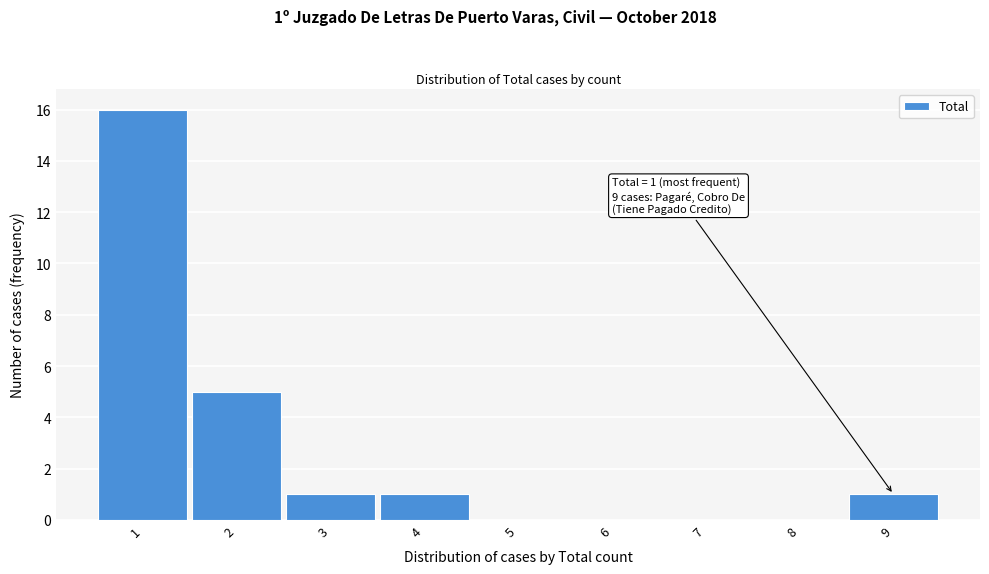

Which range on the x-axis has the tallest bar?

0.5 to 1.5